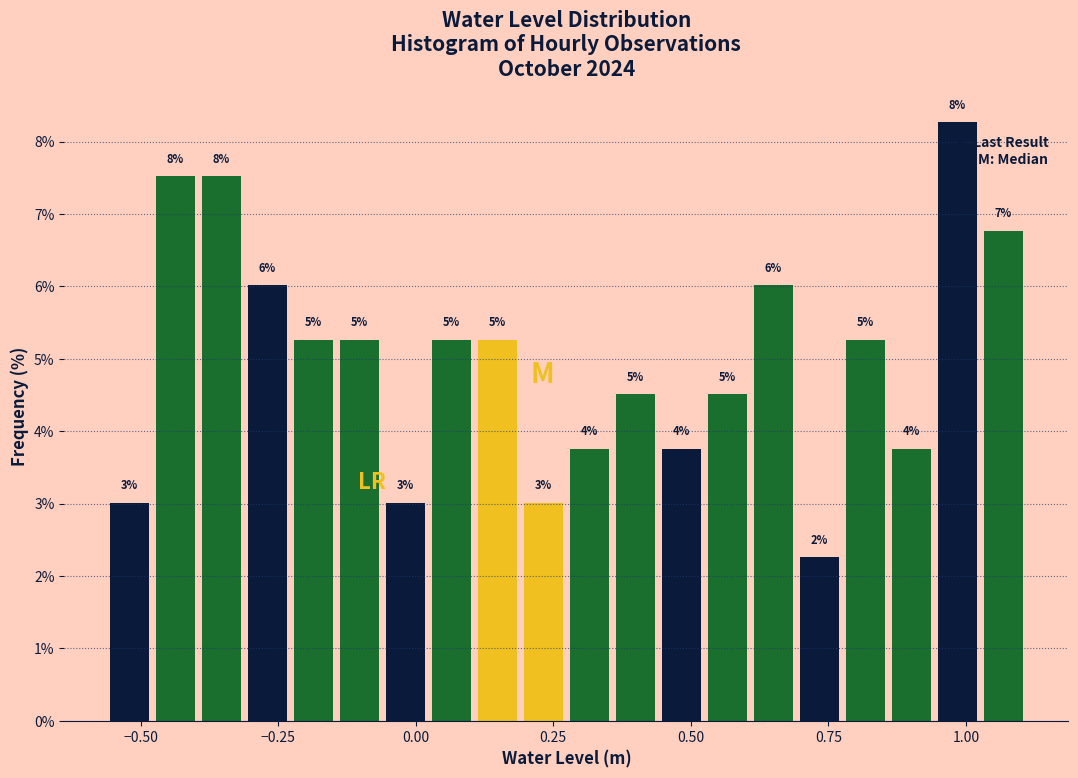

Around what value on the x-axis is the tallest bar? Give the approximate position of its centre, as read against the axis.

1.00